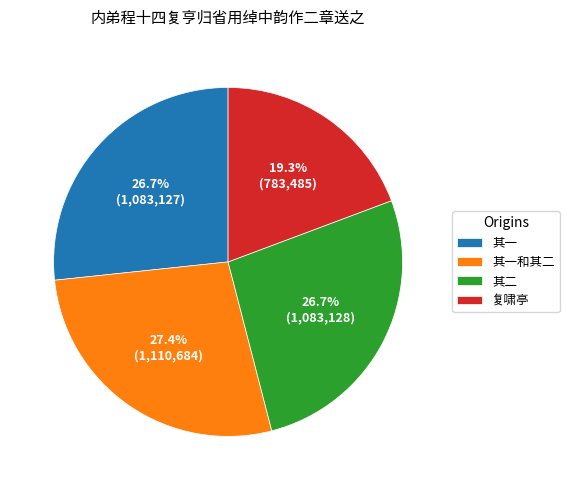

Does any single category account for the majority?

No